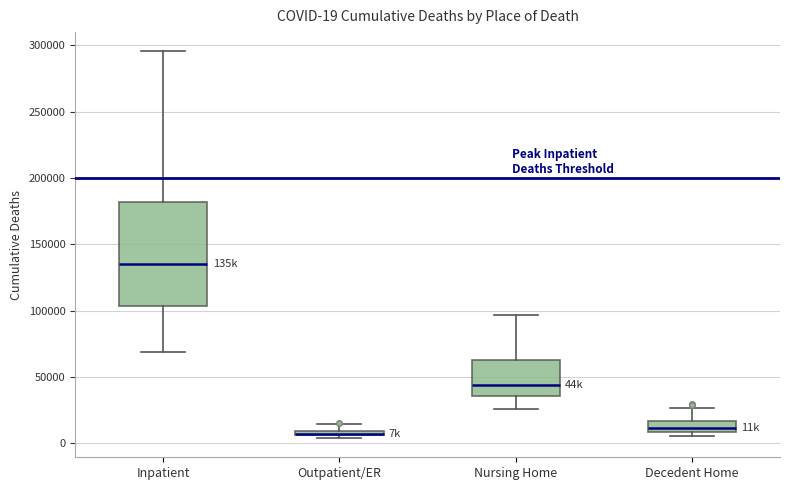

Which box has the highest median line?

Inpatient